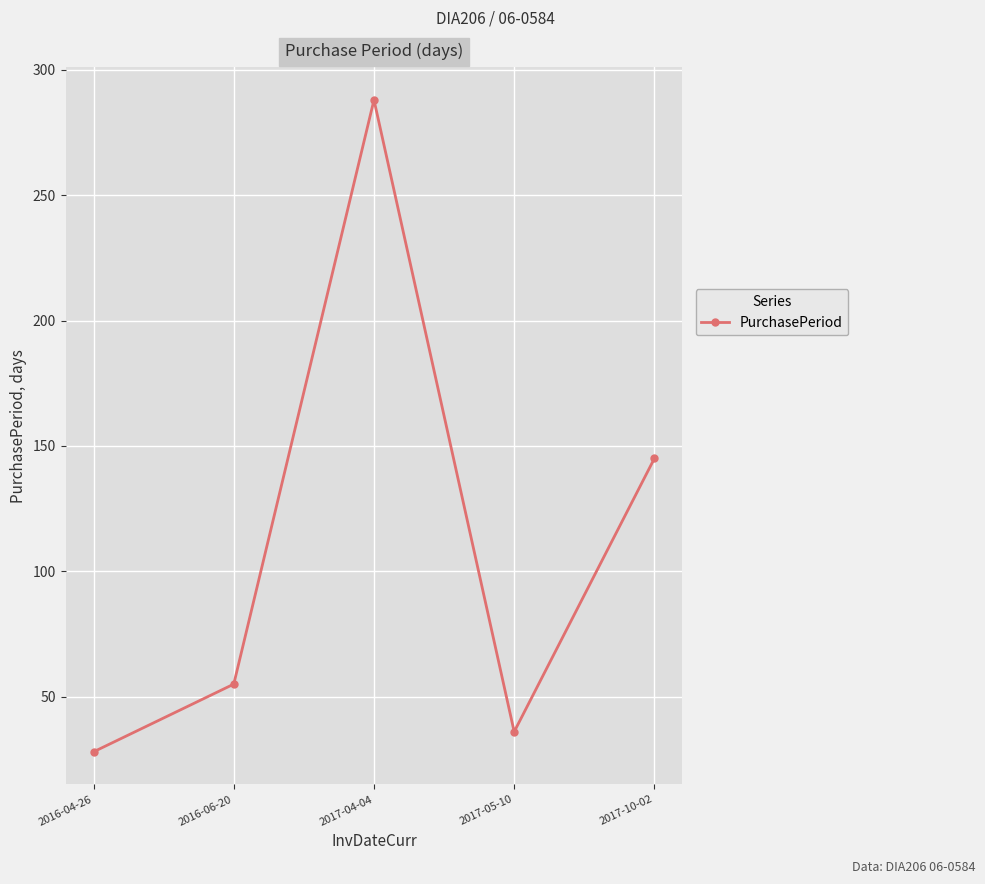

Which category has the highest value across all series?

2017-04-04